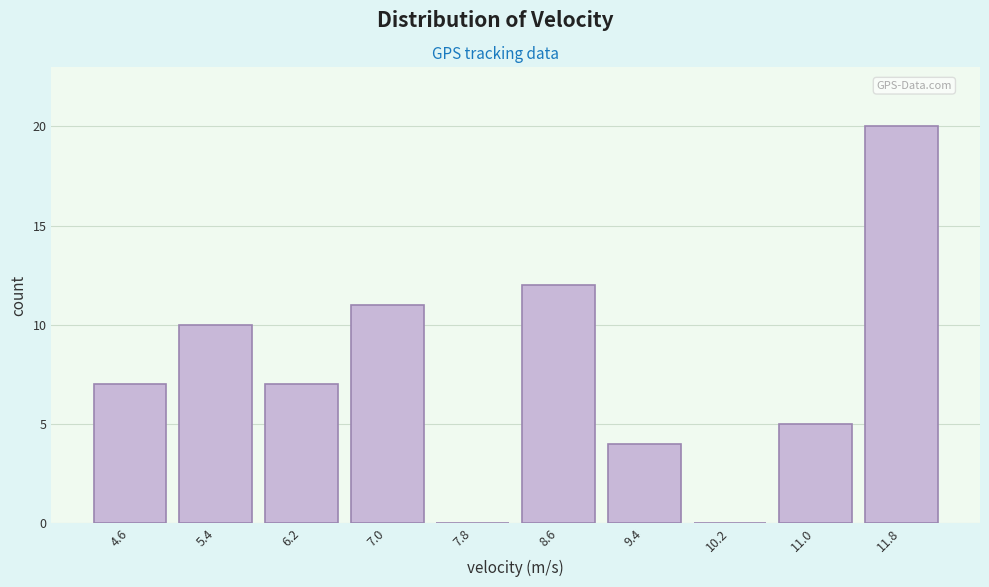

Reading left to right, transcribe all the data shown in this chart.

4.6=7	5.4=10	6.2=7	7.0=11	7.8=0	8.6=12	9.4=4	10.2=0	11.0=5	11.8=20